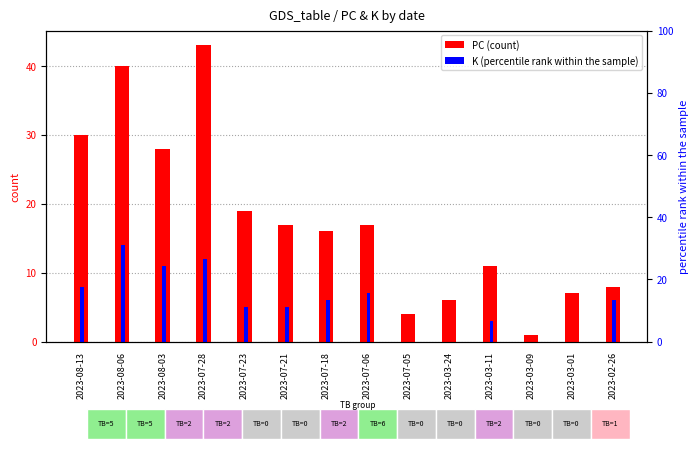

What is the label of the 7th bar from the left?

2023-07-18